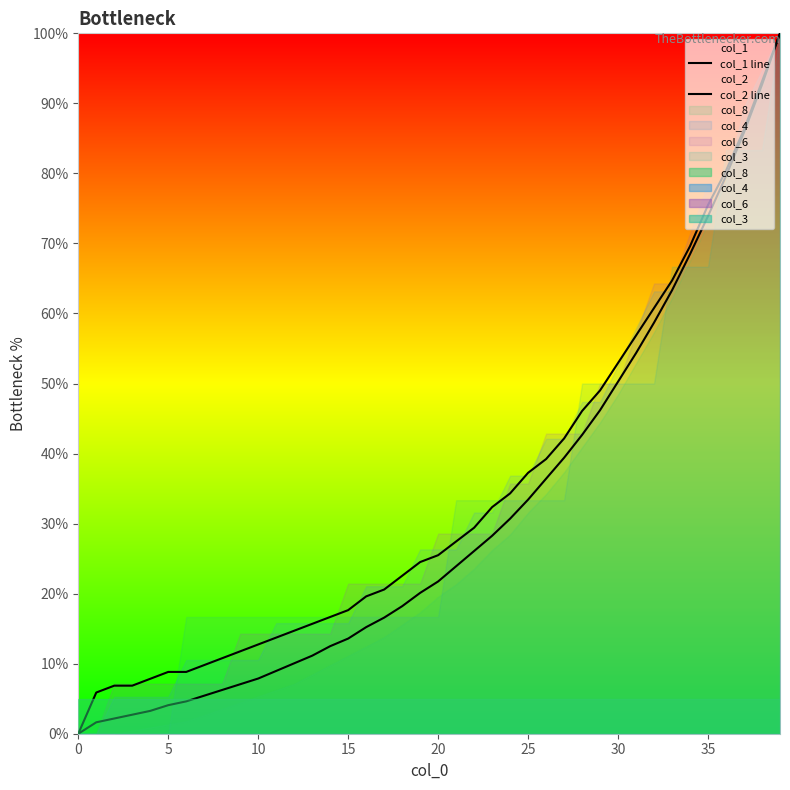

Where does the col_1 line series first go above 21?

20